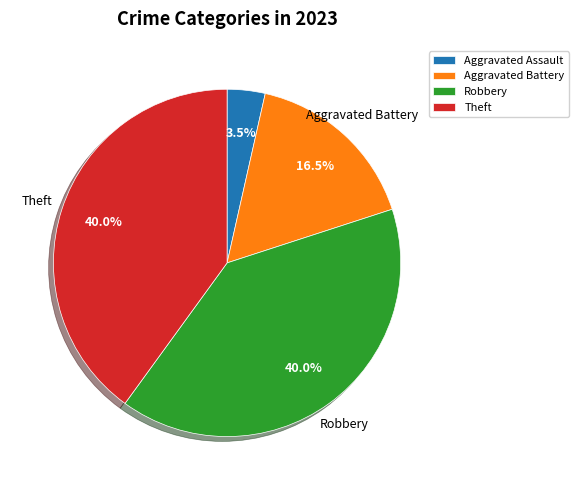

To the nearest percent, what is the average slice percentage?

25%